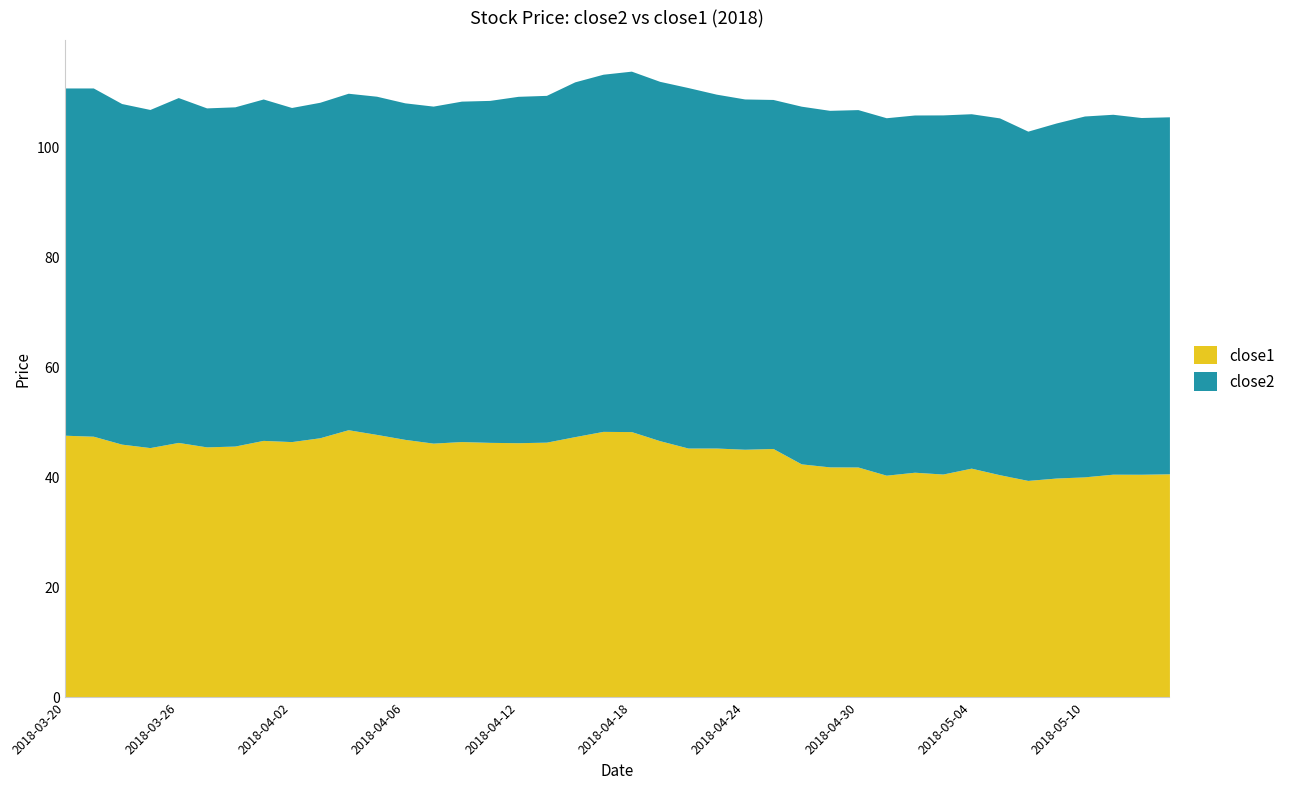

Between 2018-03-28 and 2018-04-03, which series saw the biggest shift?

close1